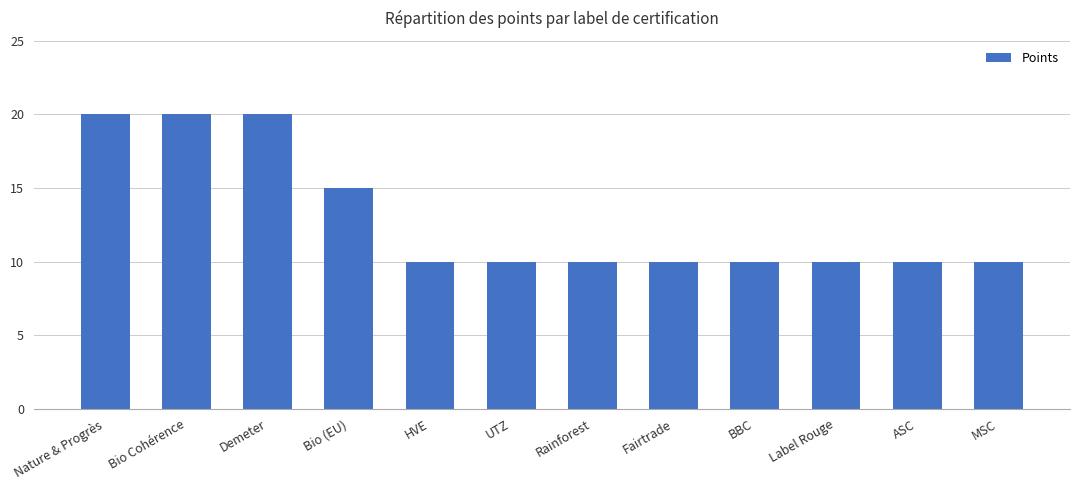

What is the change in value from Bio (EU) to Fairtrade?

-5